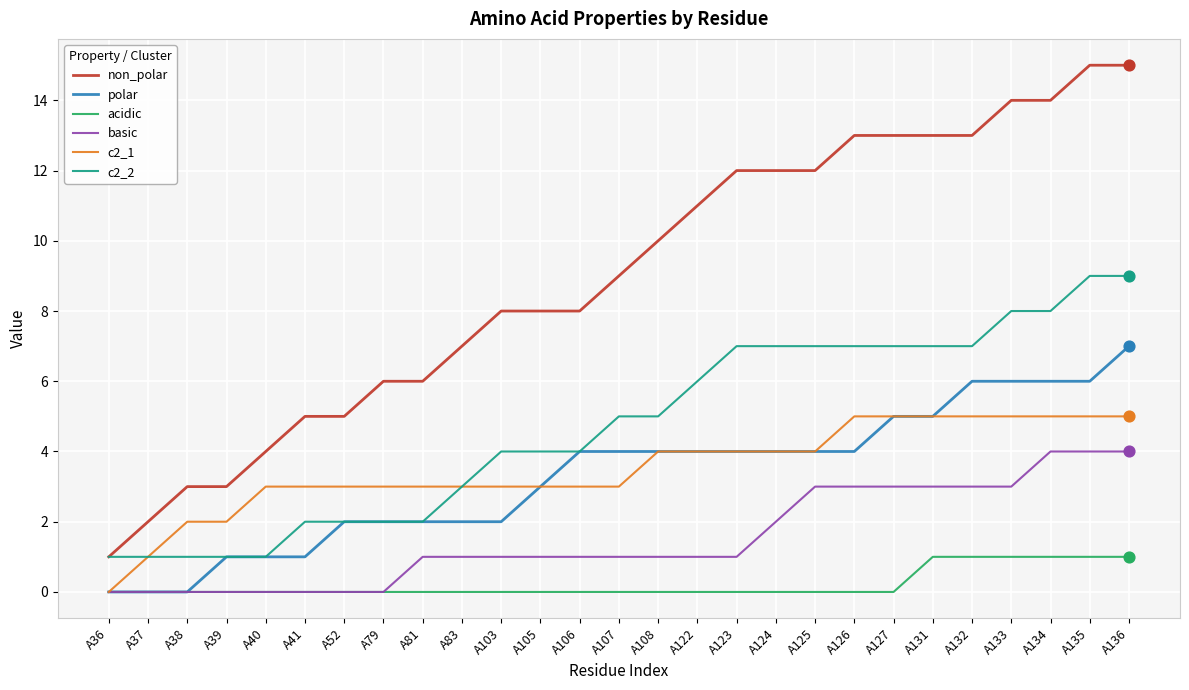

Which series has the largest total across all categories?

non_polar